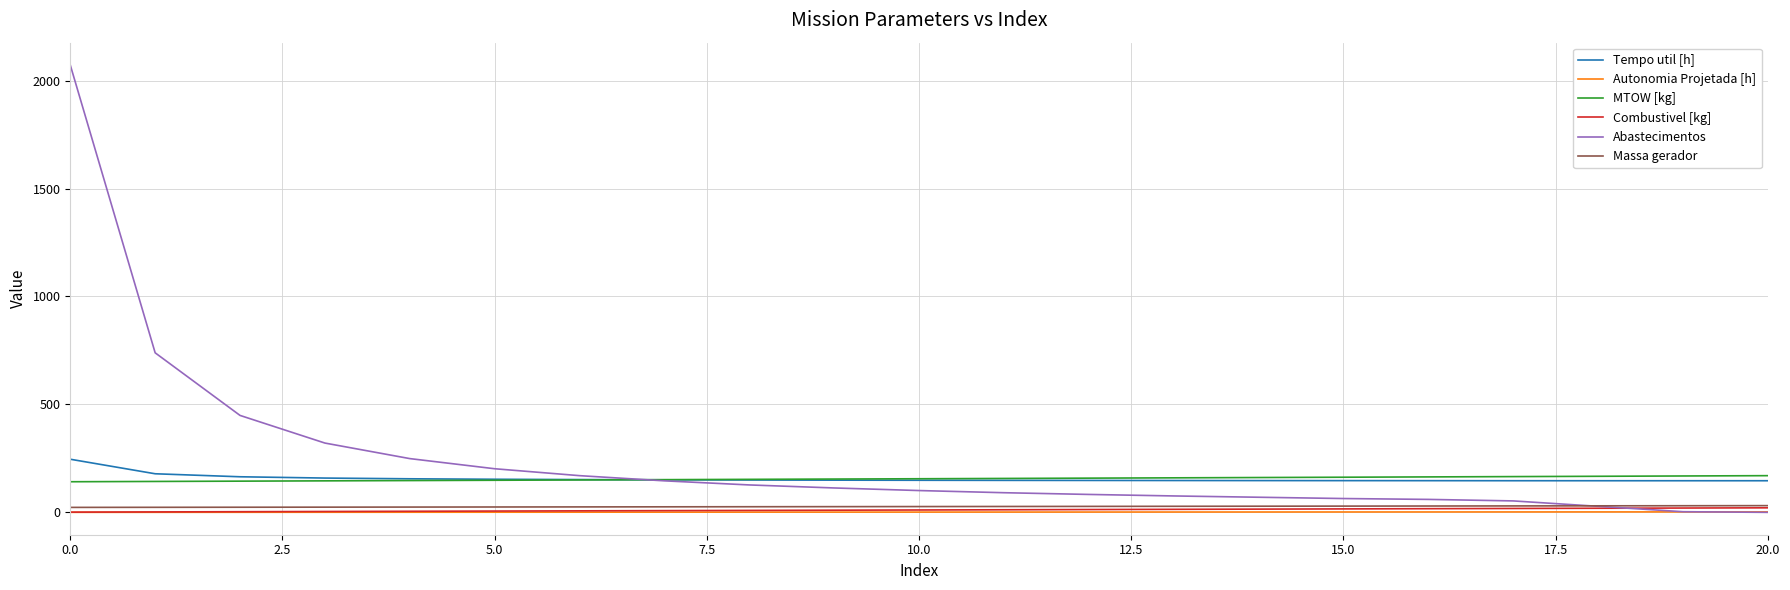

True or false: Tempo util [h] and Combustivel [kg] cross at least once.

False